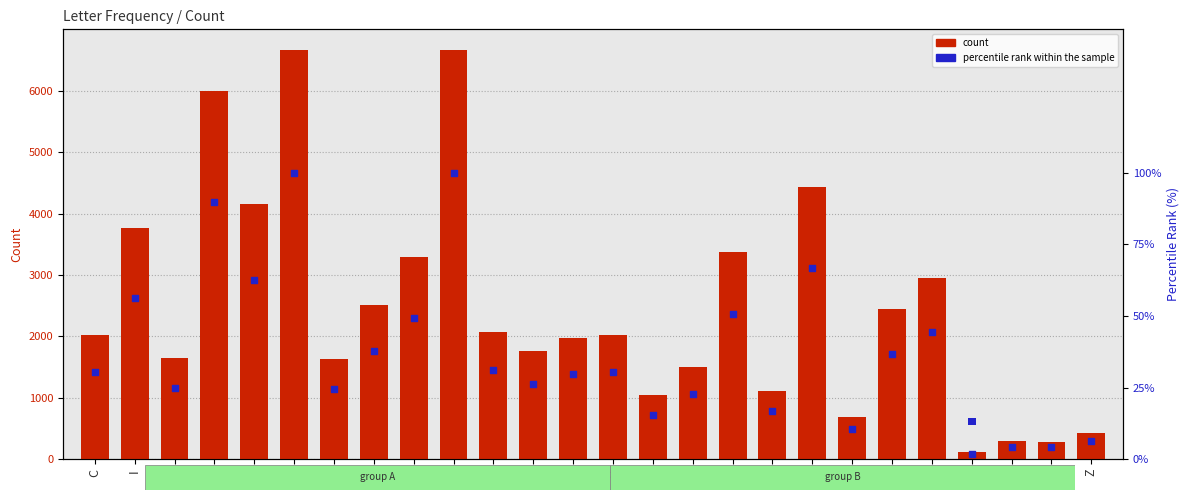

Is the value of percentile rank within the sample at G greater than the value of count at D?

No